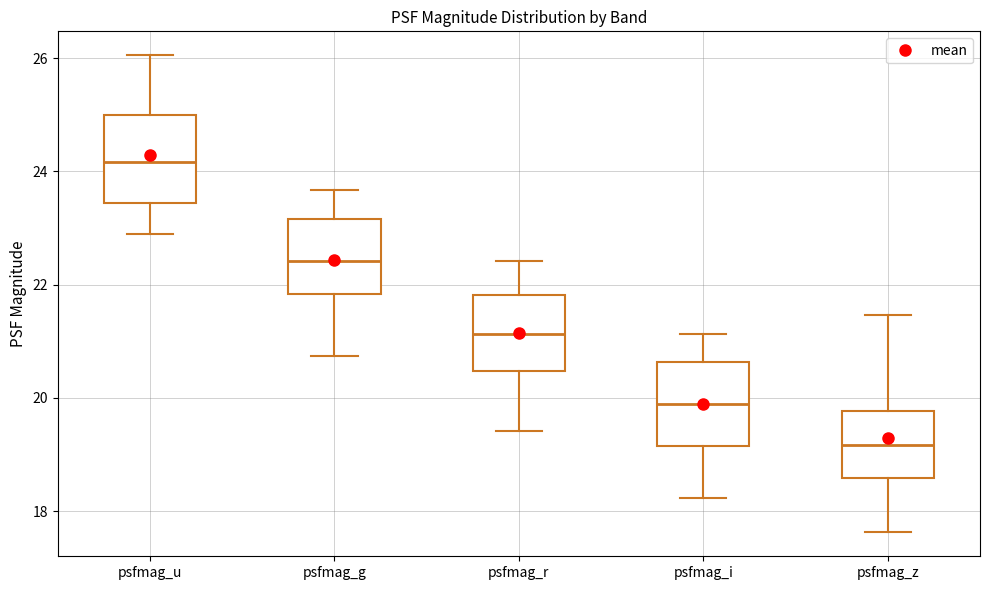

Reading left to right, read every box against the y-axis: the position of its median line, the range the box covers, and the ends of its whiskers. The values are not printed on the chart, so give them approximately, as read against the axis.

psfmag_u: median 24.2, box 23.4 to 25.0, whiskers 22.8 to 26.0
psfmag_g: median 22.4, box 21.8 to 23.2, whiskers 20.8 to 23.6
psfmag_r: median 21.2, box 20.4 to 21.8, whiskers 19.4 to 22.4
psfmag_i: median 19.8, box 19.2 to 20.6, whiskers 18.2 to 21.2
psfmag_z: median 19.2, box 18.6 to 19.8, whiskers 17.6 to 21.4